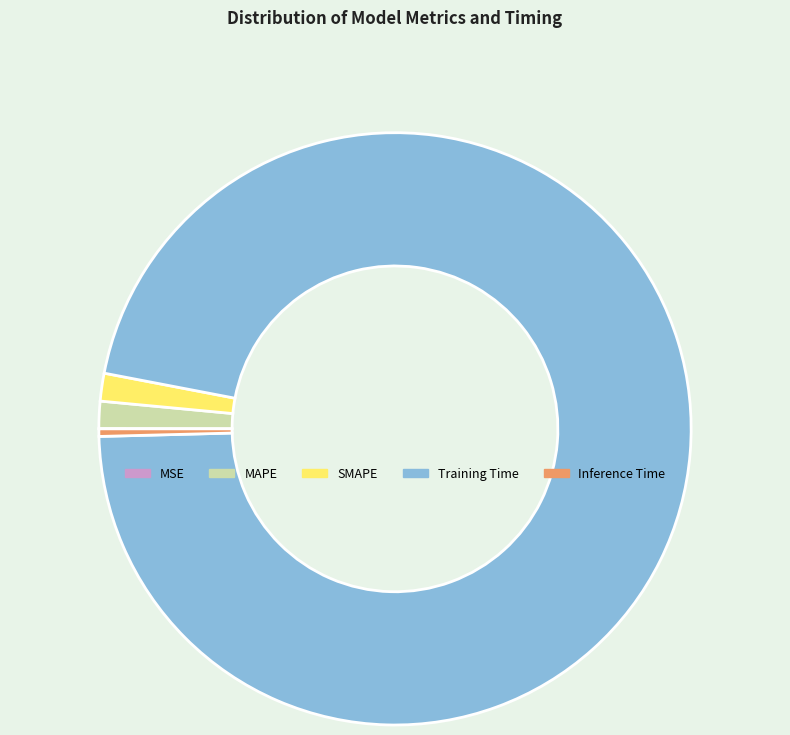

Between Inference Time and SMAPE, which is larger?

SMAPE